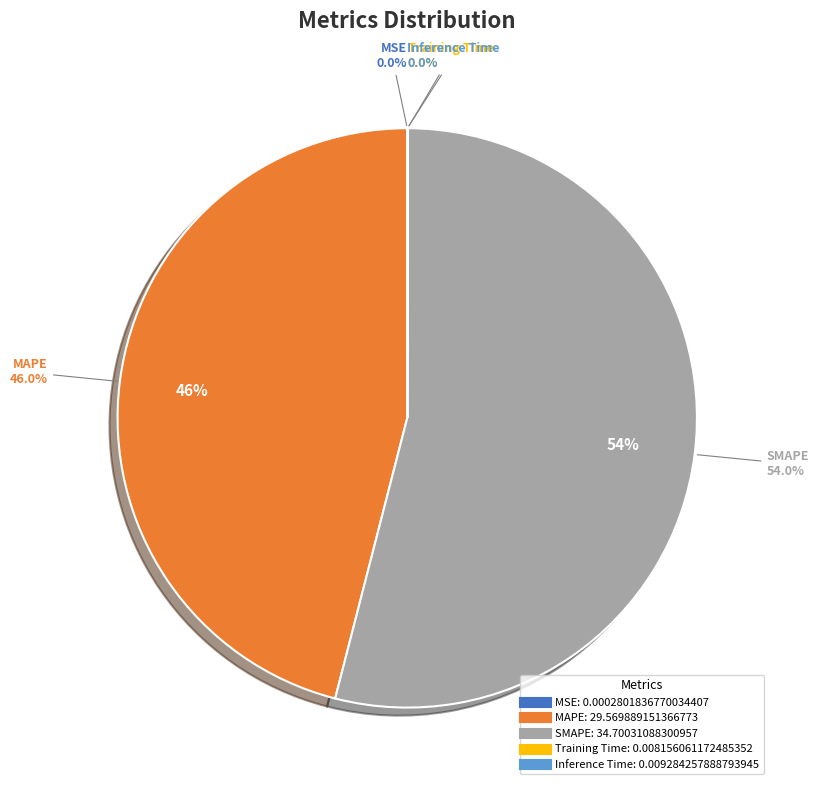

Between SMAPE and MAPE, which is larger?

SMAPE